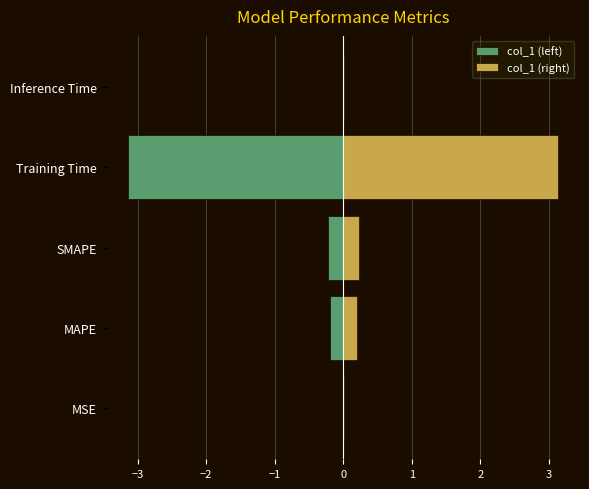

Is the value of col_1 (right) at Inference Time greater than the value of col_1 (left) at MSE?

Yes